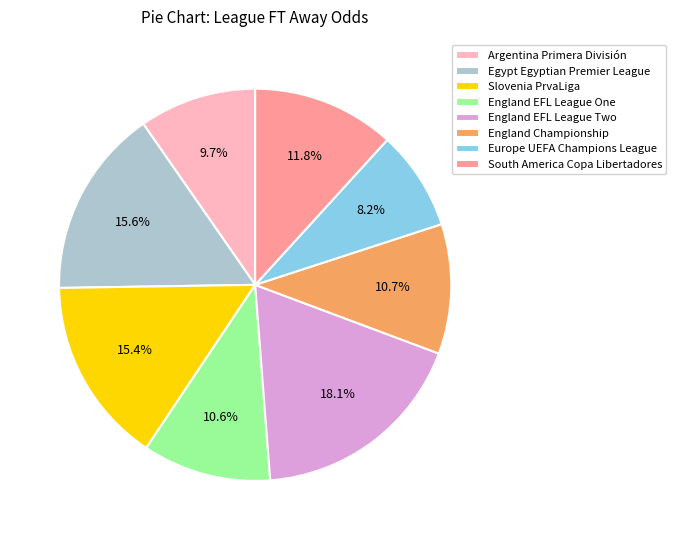

To the nearest percent, what is the difference between the Argentina Primera División and Europe UEFA Champions League slice percentages?

1%